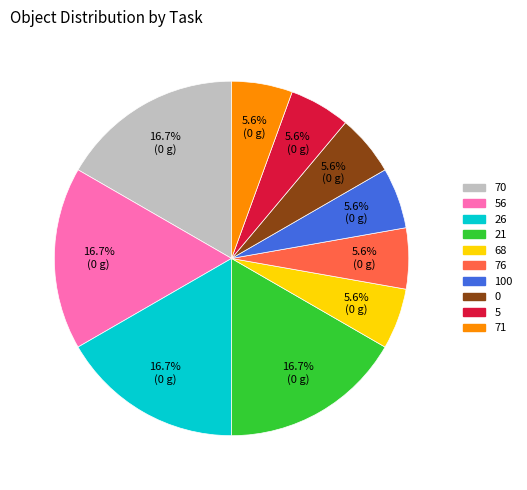

To the nearest percent, what is the difference between the largest and smallest slice percentages?

11%